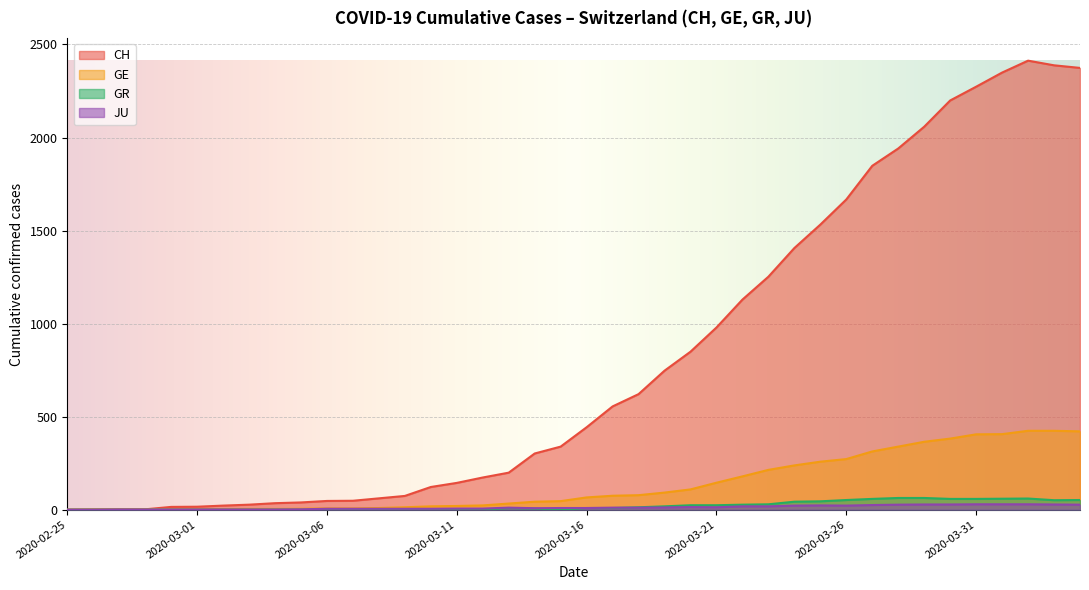

What is the total value across all series at 2020-03-17?

650